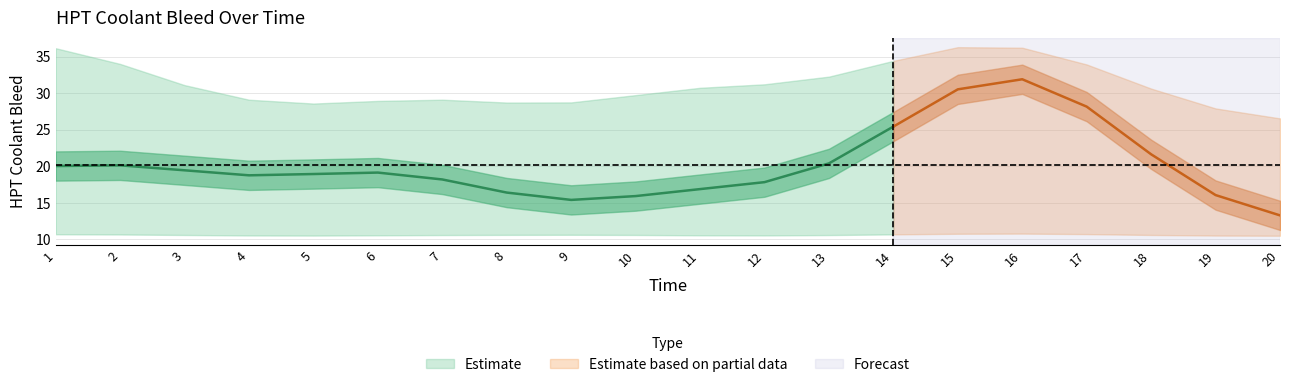

Is the value of HPT Coolant Bleed Upper at 1 greater than the value of HPT Coolant Bleed at 15?

No